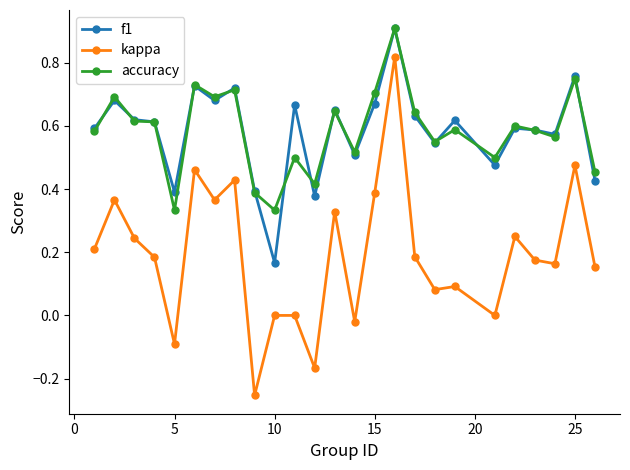

What is the maximum value shown in the chart?

0.9